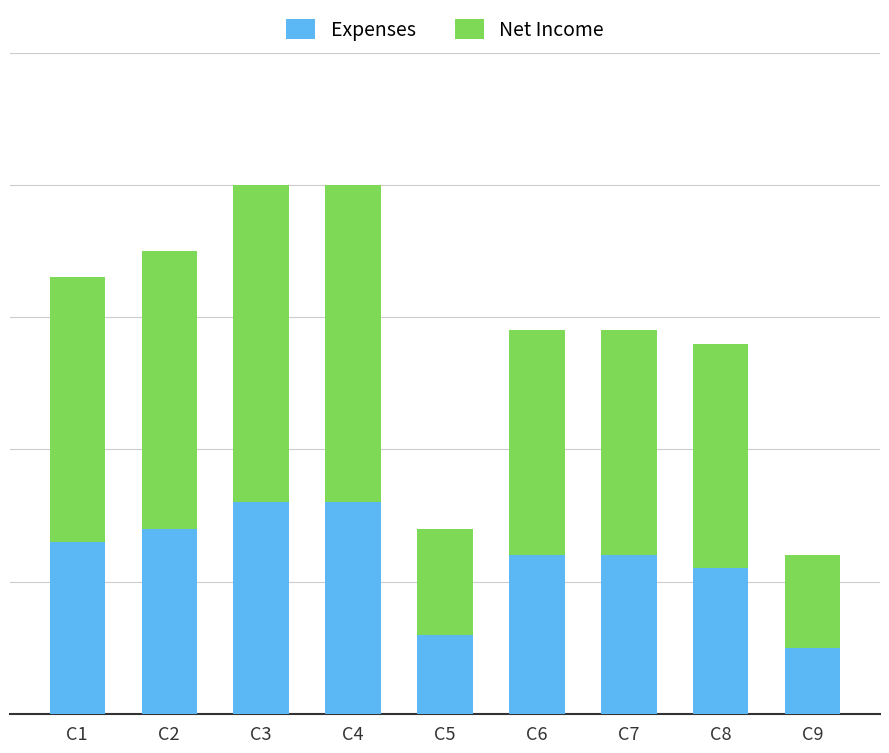

Does the chart contain any negative values?

No